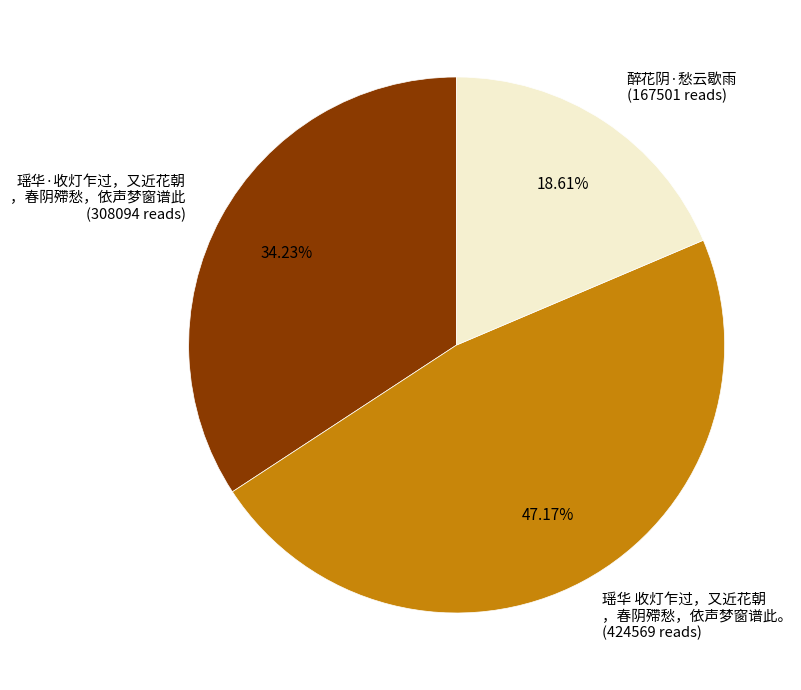

Which has a higher value, 瑶华 收灯乍过，又近花朝 ，春阴殢愁，依声梦窗谱此。 (424569 reads) or 醉花阴·愁云歇雨 (167501 reads)?

瑶华 收灯乍过，又近花朝 ，春阴殢愁，依声梦窗谱此。 (424569 reads)